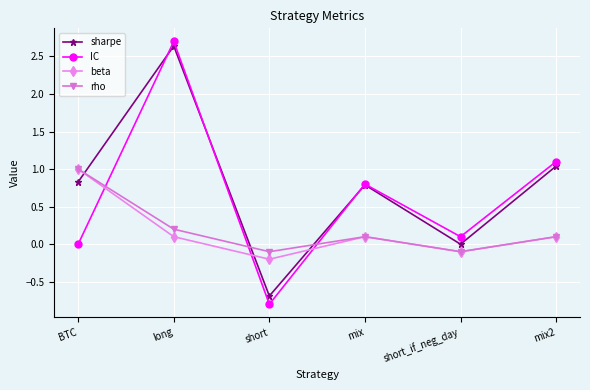

Between short and mix, which series saw the biggest shift?

IC